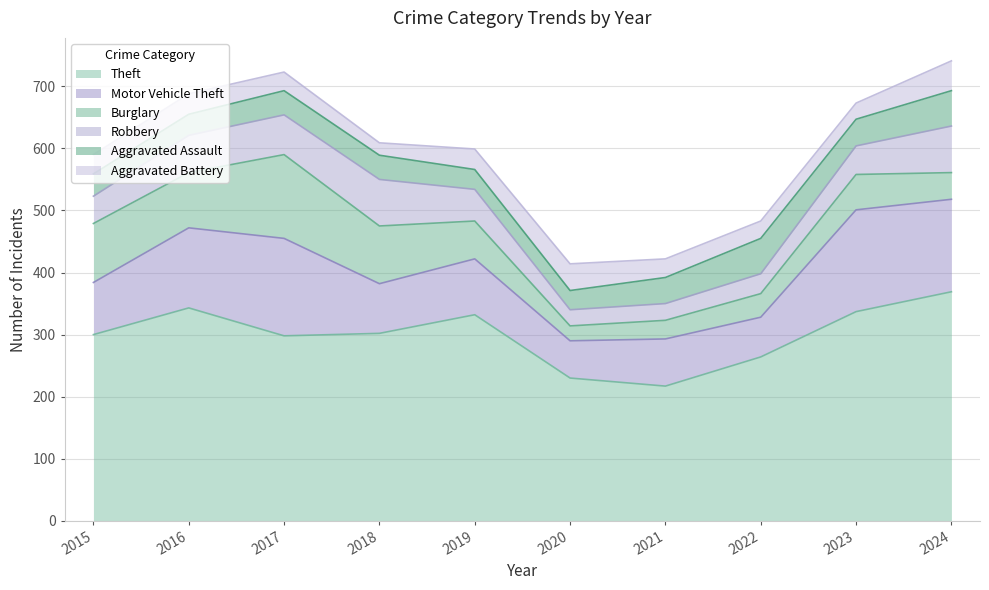

What is the value of the Theft point at the 2nd from the left?

343